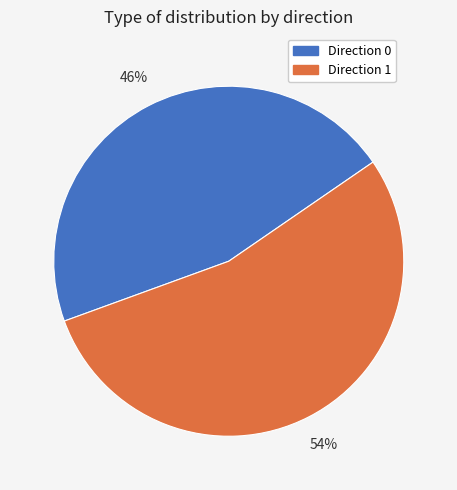

To the nearest percent, what is the average slice percentage?

50%